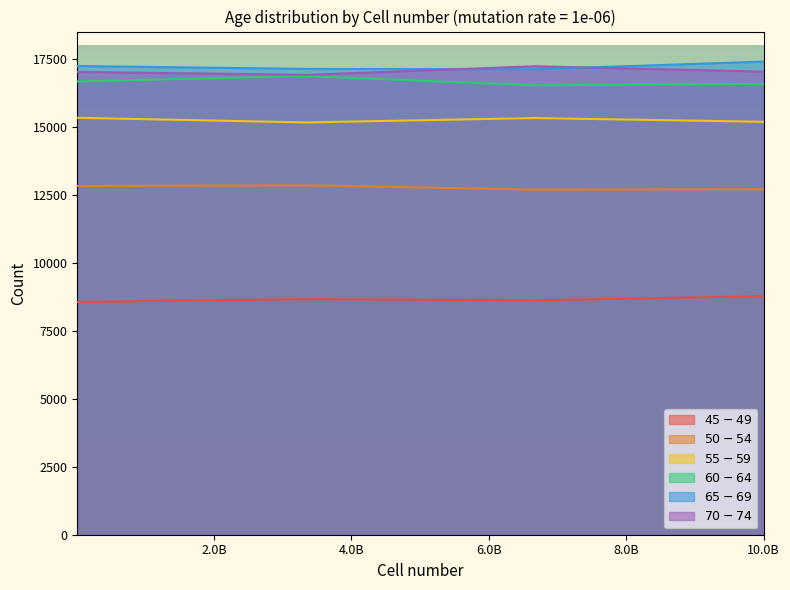

In $45-49$, how many points are lower than both neighbors (excluding endpoints)?

1